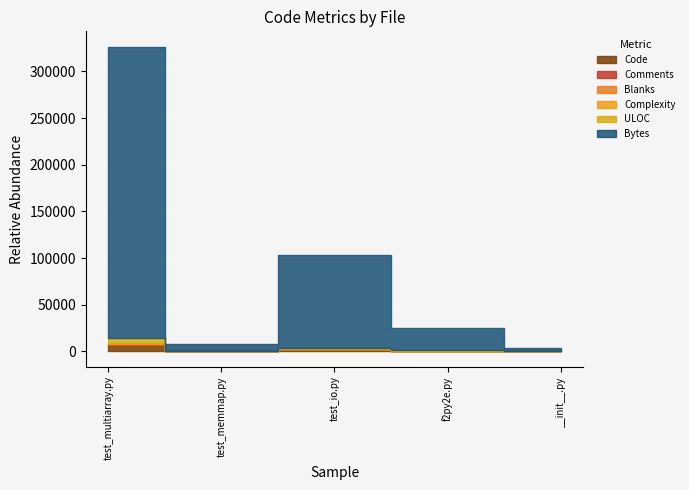

Reading left to right, what are all the values shown in this chart?

Code: 6952	206	2526	663	110
Comments: 516	2	16	17	4
Blanks: 860	8	8	5	7
Complexity: 363	0	6	2	0
ULOC: 5711	151	1518	566	95
Bytes: 312171	7607	99208	23995	3101